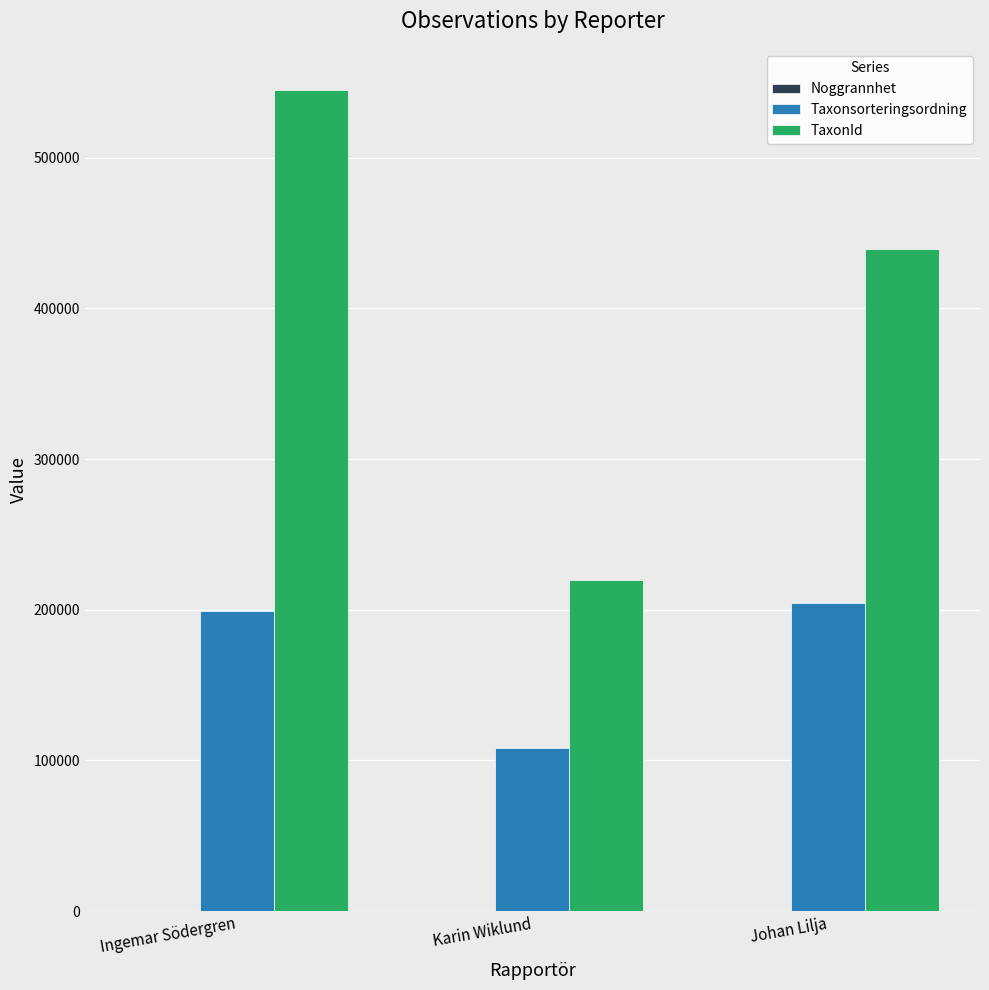

The TaxonId series shows 282440 at Ingemar Södergren. True or false?

False